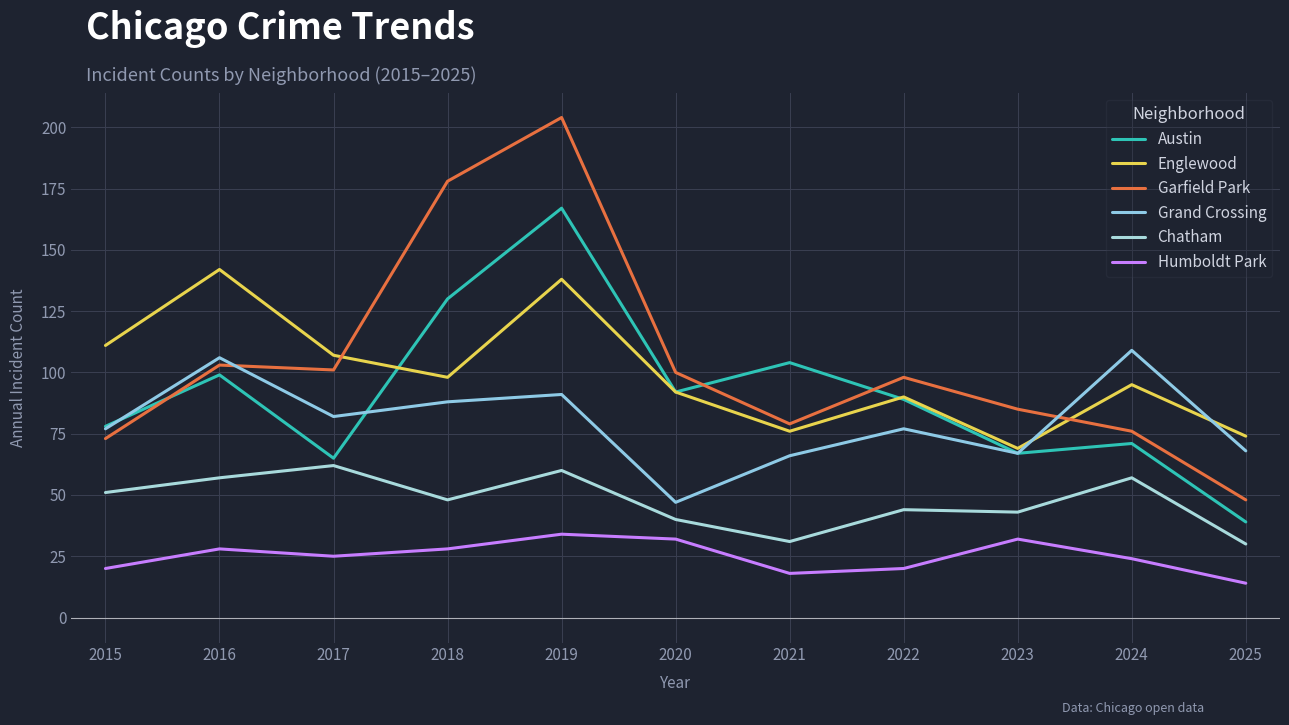

How many interior local peaks does the Chatham series have?

4